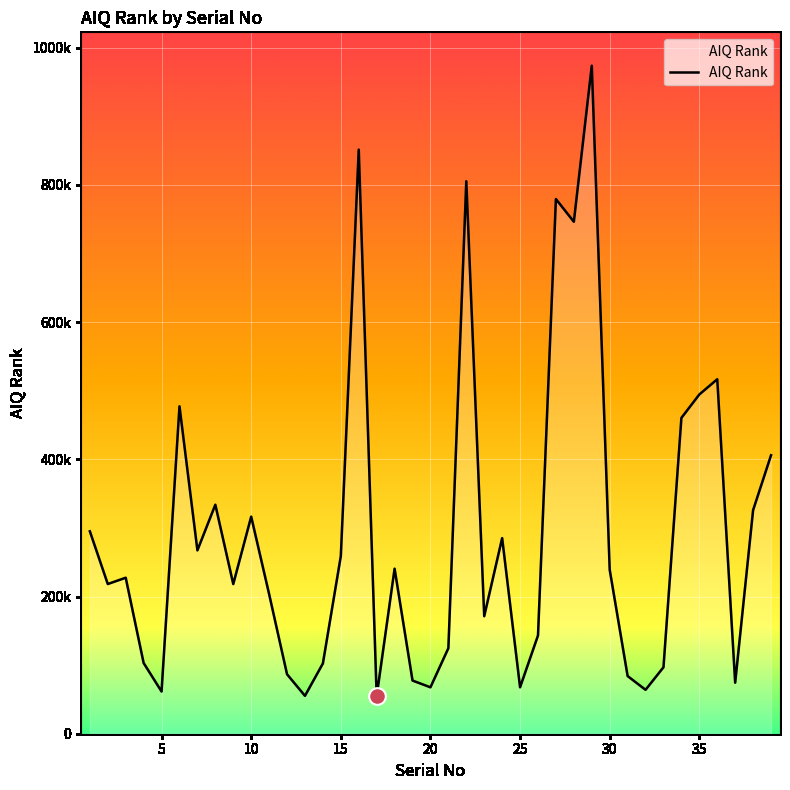

Does the chart have visible grid lines?

Yes